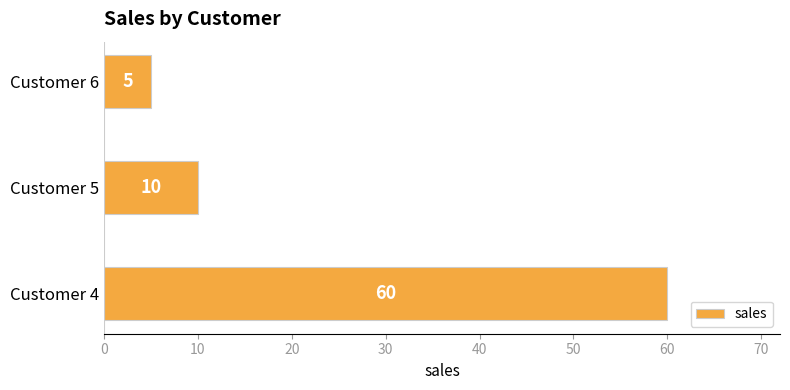

Are the bars horizontal?

Yes